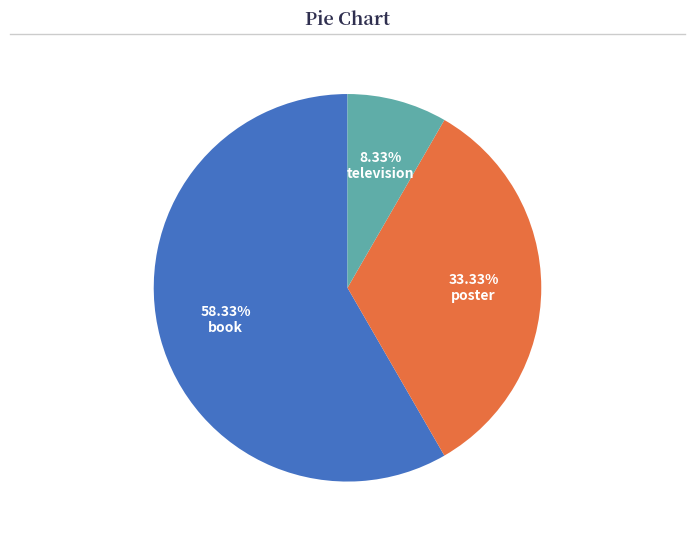

What percentage is the poster slice, to the nearest percent?

33%